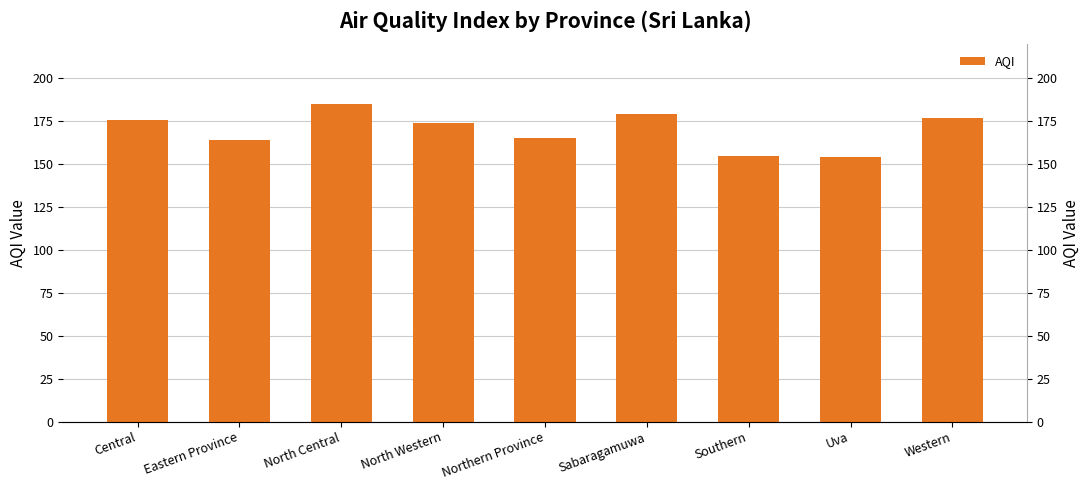

What value does the data have at Western?

177